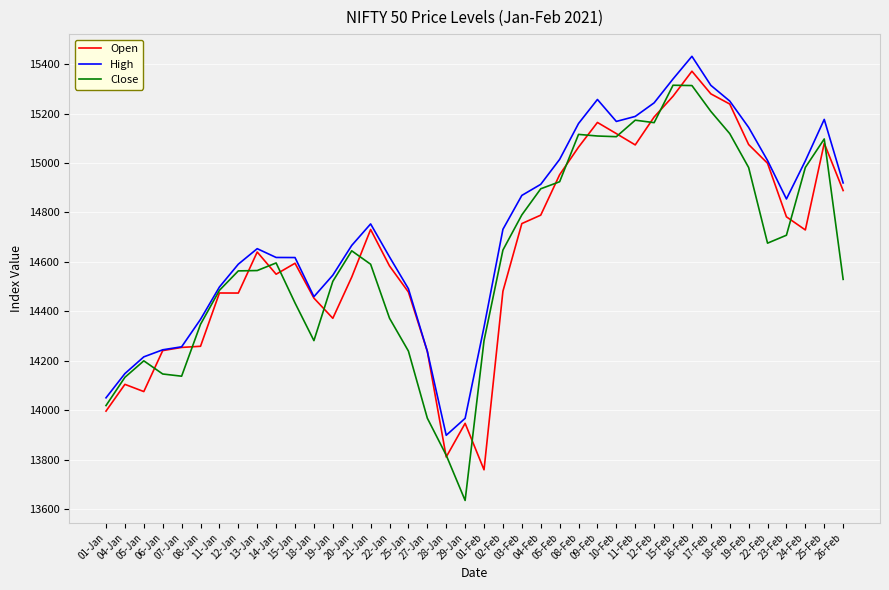

What is the difference between the Open values at 01-Feb and 13-Jan?

881.2